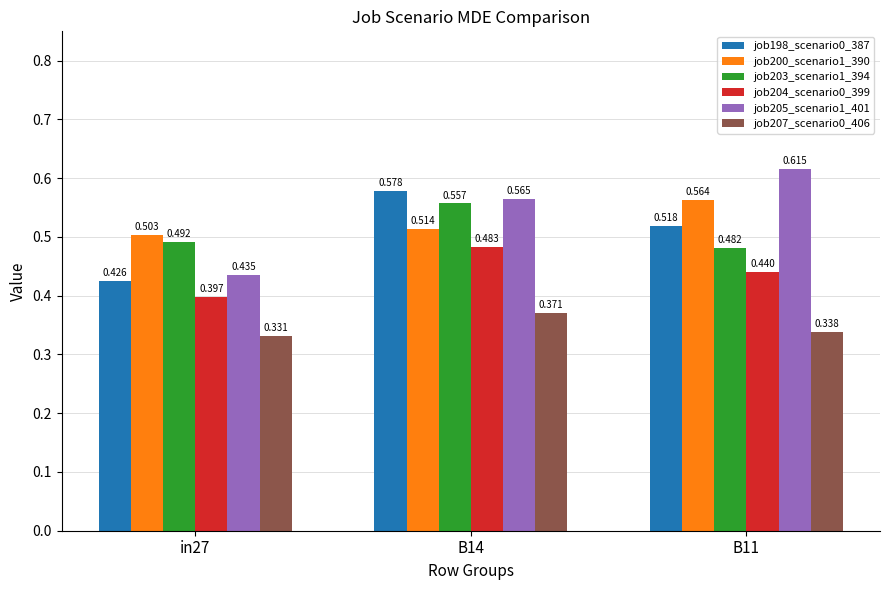

Which series has the widest spread of values?

job205_scenario1_401